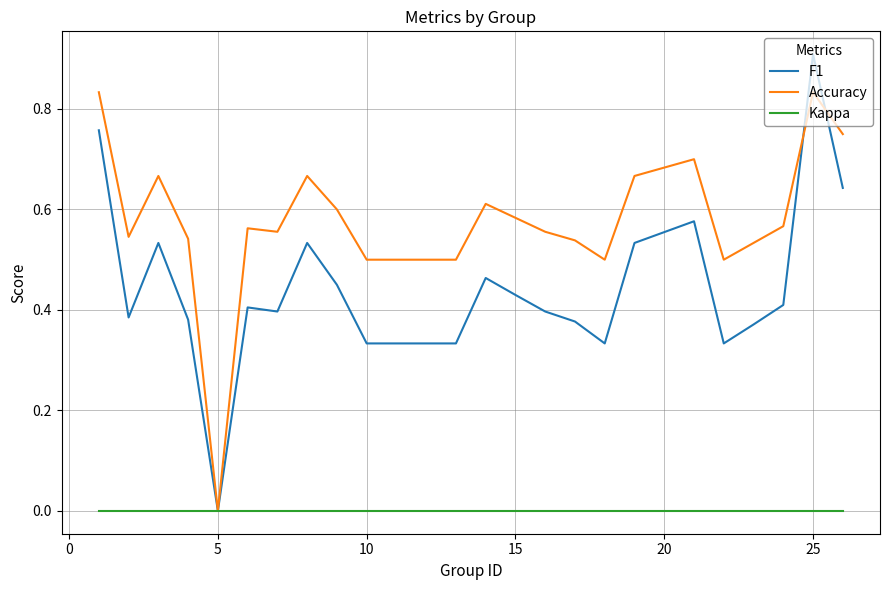

Which series has the widest spread of values?

F1